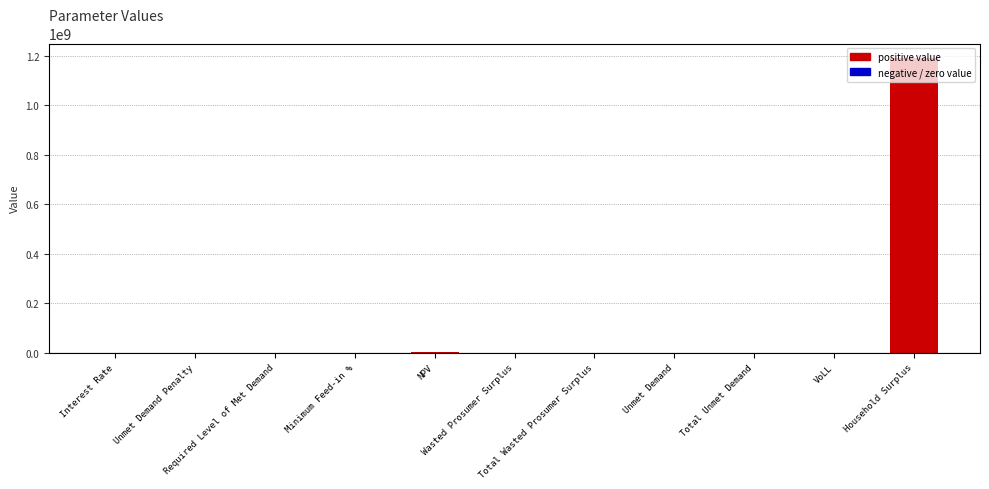

What is the average value?

108462211.4